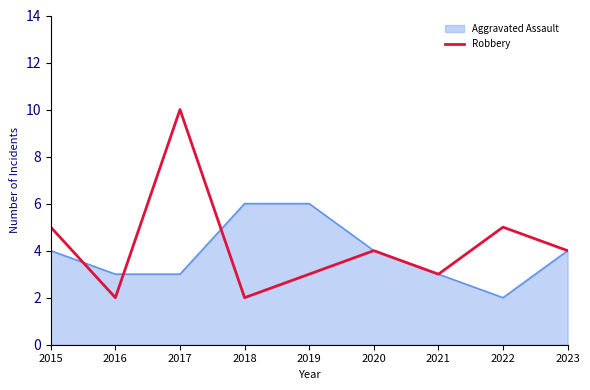

What is the smallest value displayed?

2